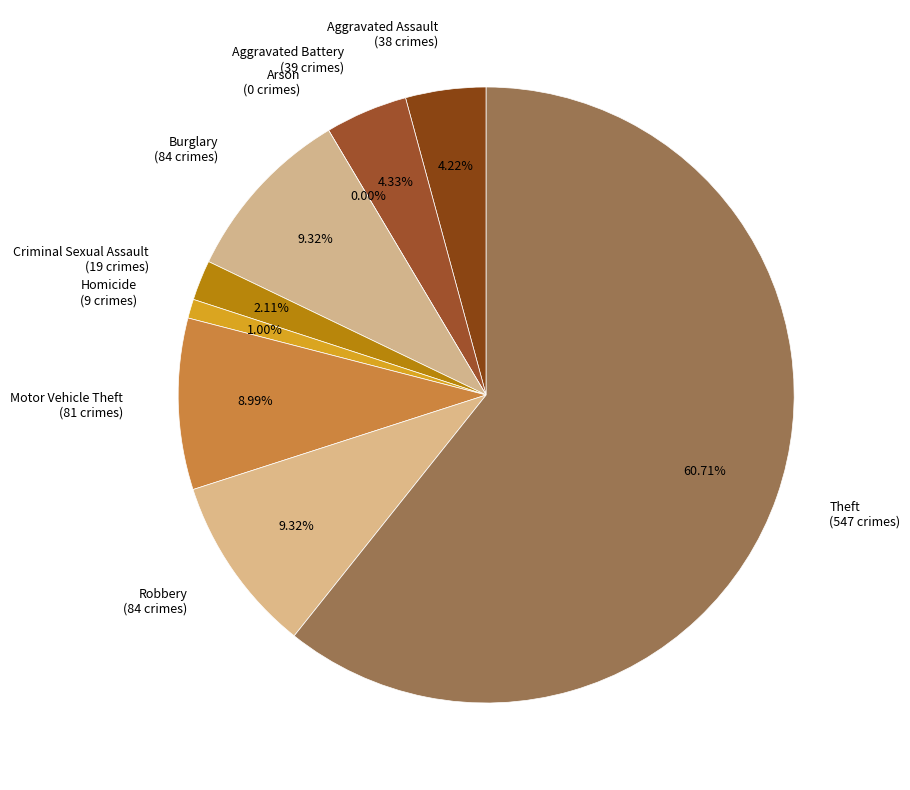

Is it true that Motor Vehicle Theft is 9% of the pie?

True